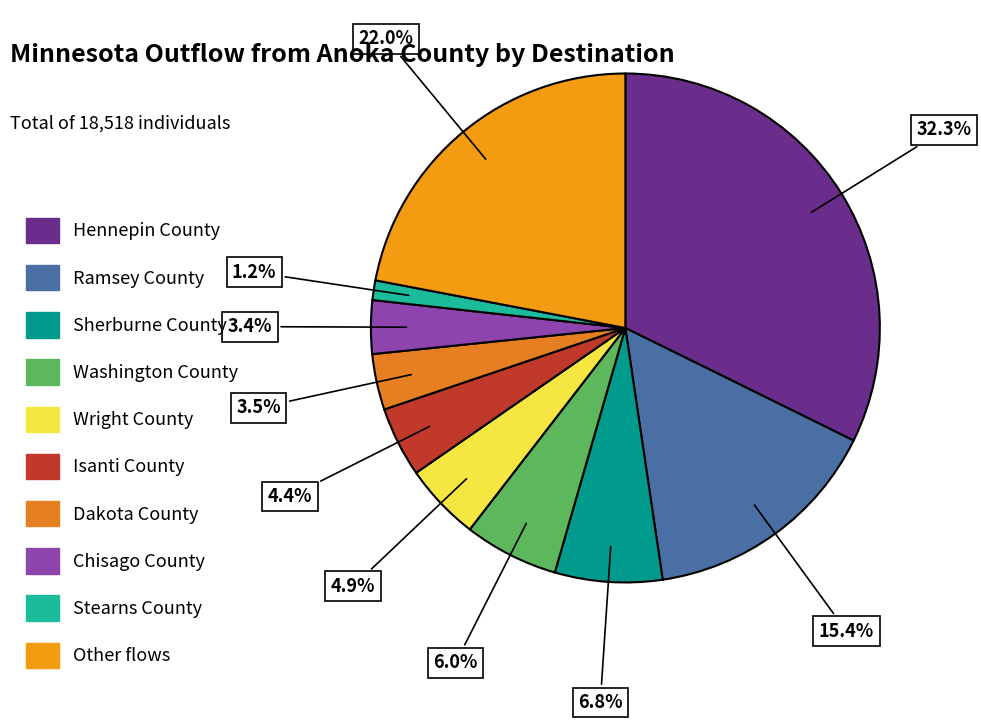

How many segments does this pie chart have?

10